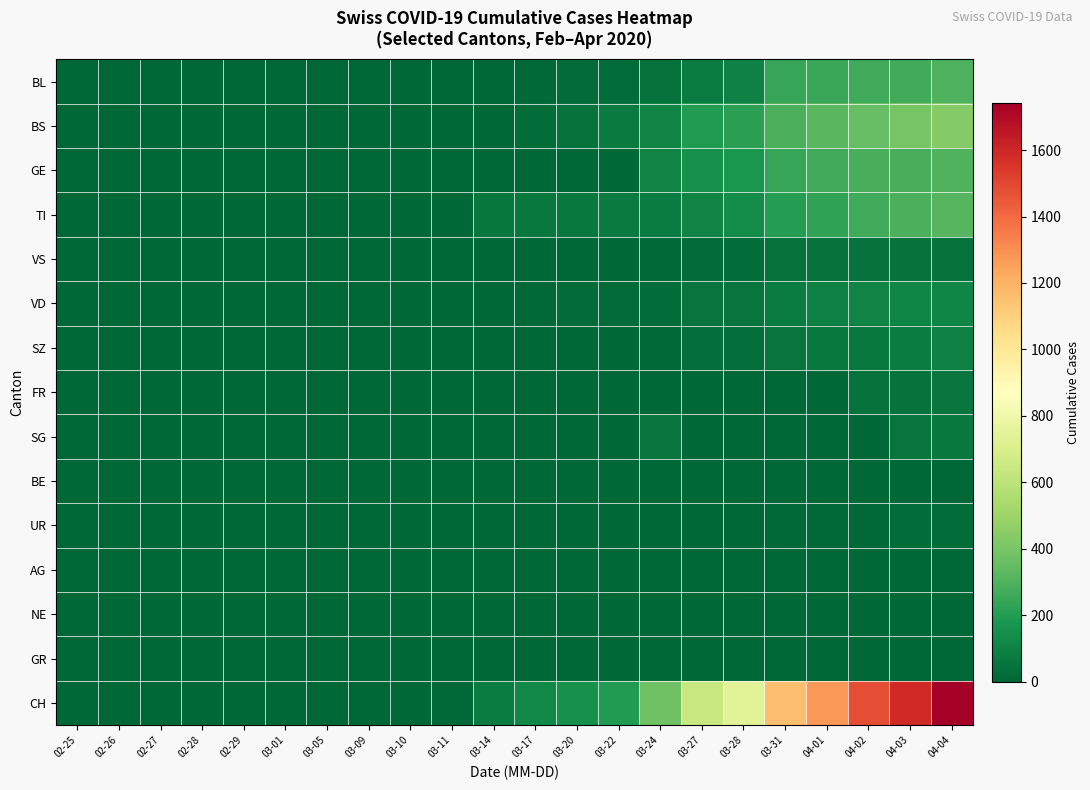

Reading left to right, list all the values displayed in this chart.

BL: 02-25=0	02-26=0	02-27=0	02-28=0	02-29=0	03-01=0	03-05=0	03-09=0	03-10=2	03-11=2	03-14=2	03-17=13	03-20=18	03-22=21	03-24=40	03-27=76	03-28=100	03-31=242	04-01=249	04-02=262	04-03=266	04-04=298
BS: 02-25=0	02-26=0	02-27=0	02-28=0	02-29=0	03-01=0	03-05=0	03-09=0	03-10=0	03-11=4	03-14=4	03-17=25	03-20=46	03-22=73	03-24=105	03-27=191	03-28=211	03-31=292	04-01=323	04-02=350	04-03=397	04-04=434
GE: 02-25=0	02-26=0	02-27=0	02-28=0	02-29=0	03-01=0	03-05=0	03-09=0	03-10=0	03-11=0	03-14=0	03-17=0	03-20=0	03-22=0	03-24=103	03-27=153	03-28=175	03-31=241	04-01=260	04-02=283	04-03=284	04-04=305
TI: 02-25=0	02-26=0	02-27=0	02-28=0	02-29=0	03-01=0	03-05=0	03-09=0	03-10=0	03-11=0	03-14=61	03-17=62	03-20=67	03-22=70	03-24=80	03-27=107	03-28=136	03-31=202	04-01=229	04-02=263	04-03=287	04-04=314
VS: 02-25=0	02-26=0	02-27=0	02-28=0	02-29=0	03-01=0	03-05=0	03-09=0	03-10=0	03-11=0	03-14=0	03-17=1	03-20=5	03-22=5	03-24=12	03-27=18	03-28=21	03-31=39	04-01=40	04-02=41	04-03=44	04-04=46
VD: 02-25=0	02-26=0	02-27=0	02-28=0	02-29=0	03-01=0	03-05=2	03-09=2	03-10=2	03-11=3	03-14=6	03-17=11	03-20=15	03-22=19	03-24=25	03-27=50	03-28=53	03-31=81	04-01=96	04-02=104	04-03=109	04-04=112
SZ: 02-25=0	02-26=0	02-27=0	02-28=0	02-29=0	03-01=0	03-05=0	03-09=0	03-10=0	03-11=0	03-14=0	03-17=0	03-20=0	03-22=0	03-24=10	03-27=32	03-28=33	03-31=48	04-01=65	04-02=65	04-03=75	04-04=92
FR: 02-25=0	02-26=0	02-27=0	02-28=0	02-29=0	03-01=0	03-05=0	03-09=0	03-10=0	03-11=0	03-14=0	03-17=0	03-20=0	03-22=0	03-24=0	03-27=0	03-28=0	03-31=0	04-01=0	04-02=46	04-03=46	04-04=49
SG: 02-25=0	02-26=0	02-27=0	02-28=0	02-29=0	03-01=0	03-05=0	03-09=0	03-10=0	03-11=0	03-14=0	03-17=0	03-20=0	03-22=0	03-24=49	03-27=0	03-28=0	03-31=0	04-01=0	04-02=0	04-03=50	04-04=62
BE: 02-25=0	02-26=0	02-27=0	02-28=0	02-29=0	03-01=0	03-05=0	03-09=1	03-10=2	03-11=2	03-14=0	03-17=0	03-20=0	03-22=0	03-24=0	03-27=0	03-28=0	03-31=0	04-01=0	04-02=0	04-03=0	04-04=0
UR: 02-25=0	02-26=0	02-27=0	02-28=0	02-29=0	03-01=0	03-05=0	03-09=0	03-10=0	03-11=0	03-14=0	03-17=0	03-20=0	03-22=0	03-24=1	03-27=3	03-28=3	03-31=11	04-01=13	04-02=13	04-03=26	04-04=26
AG: 02-25=0	02-26=0	02-27=0	02-28=0	02-29=0	03-01=0	03-05=0	03-09=0	03-10=0	03-11=0	03-14=0	03-17=0	03-20=0	03-22=0	03-24=0	03-27=0	03-28=0	03-31=0	04-01=0	04-02=0	04-03=0	04-04=0
NE: 02-25=0	02-26=0	02-27=0	02-28=0	02-29=0	03-01=0	03-05=0	03-09=0	03-10=0	03-11=0	03-14=0	03-17=0	03-20=0	03-22=0	03-24=0	03-27=0	03-28=0	03-31=0	04-01=0	04-02=0	04-03=0	04-04=0
GR: 02-25=0	02-26=0	02-27=0	02-28=0	02-29=0	03-01=0	03-05=0	03-09=0	03-10=0	03-11=0	03-14=0	03-17=0	03-20=0	03-22=0	03-24=0	03-27=0	03-28=0	03-31=0	04-01=0	04-02=0	04-03=0	04-04=0
CH: 02-25=0	02-26=0	02-27=0	02-28=0	02-29=0	03-01=0	03-05=2	03-09=5	03-10=6	03-11=11	03-14=76	03-17=116	03-20=155	03-22=192	03-24=380	03-27=634	03-28=736	03-31=1160	04-01=1279	04-02=1480	04-03=1588	04-04=1742